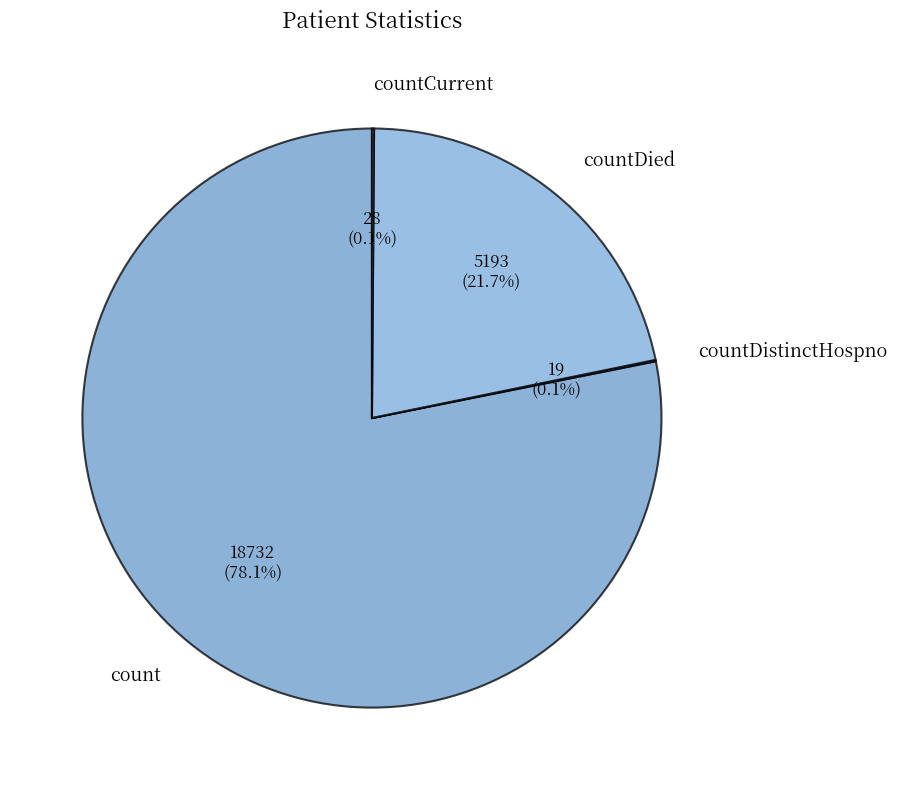

Between count and countDied, which is larger?

count